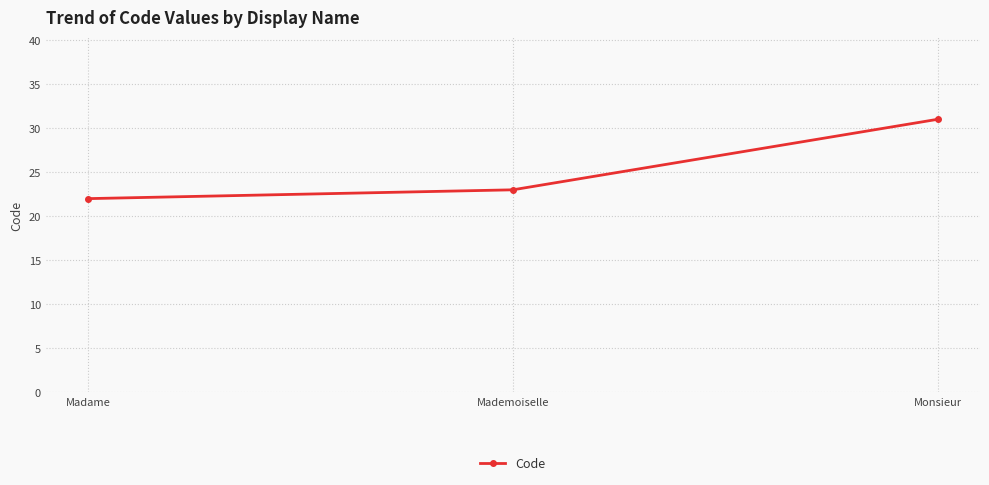

List the labels in order of value, smallest first.

Madame, Mademoiselle, Monsieur